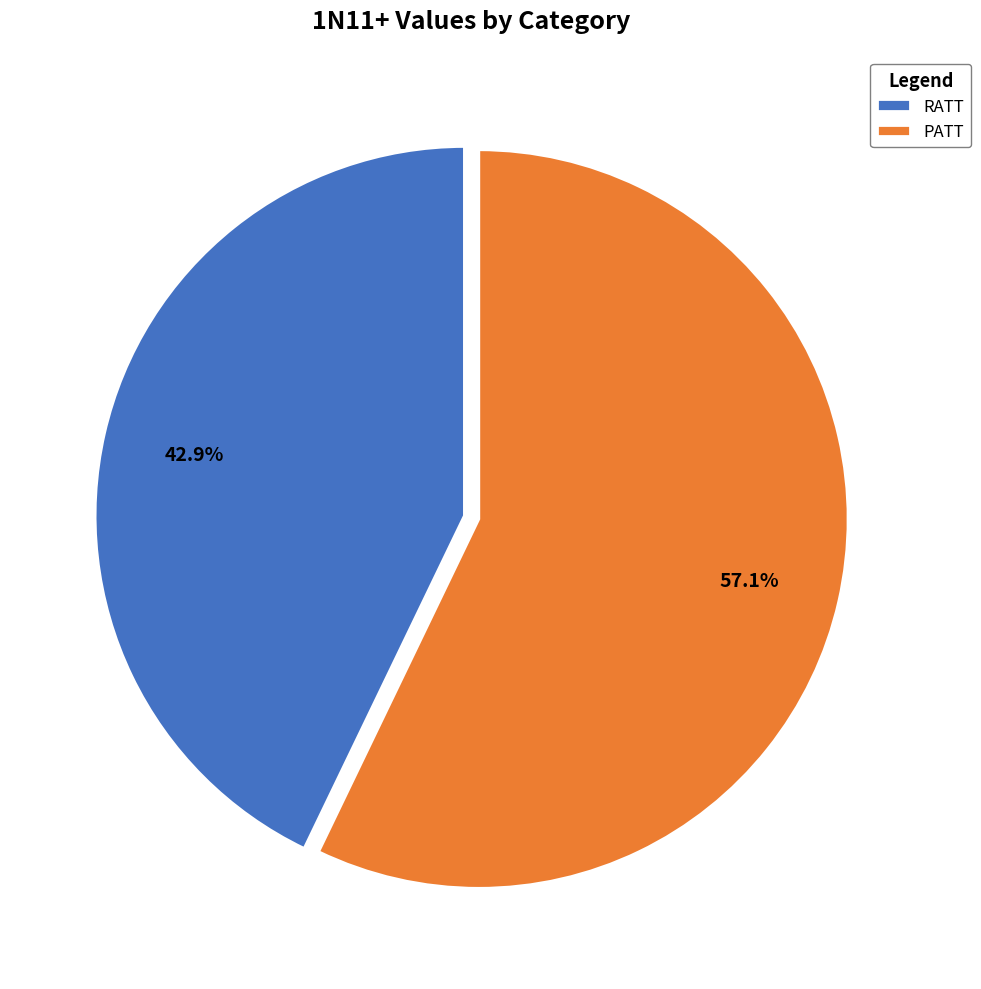

To the nearest percent, what portion does RATT represent?

43%